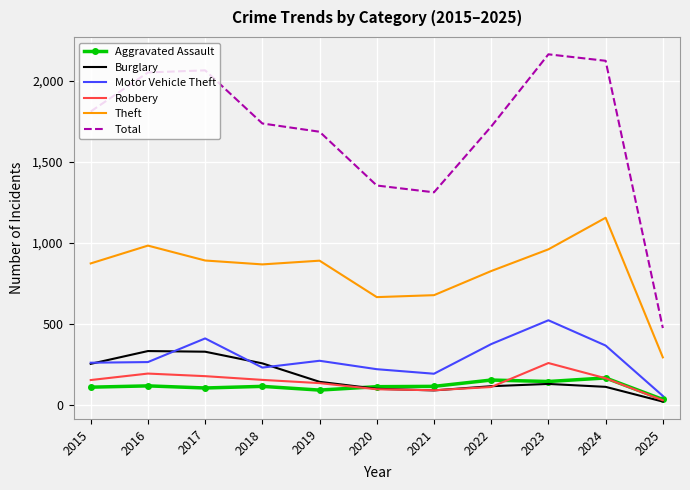

Is it true that Total equals 383 at 2022?

False